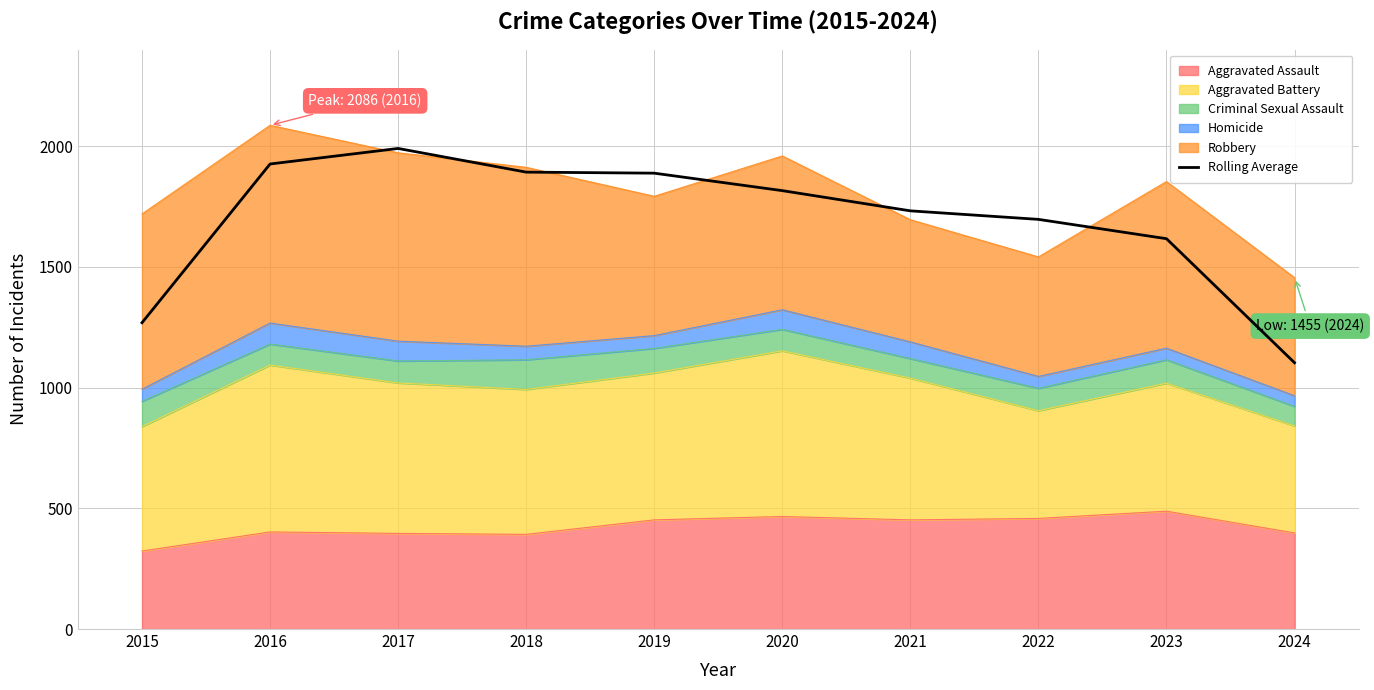

Which category has the lowest value across all series?

2024